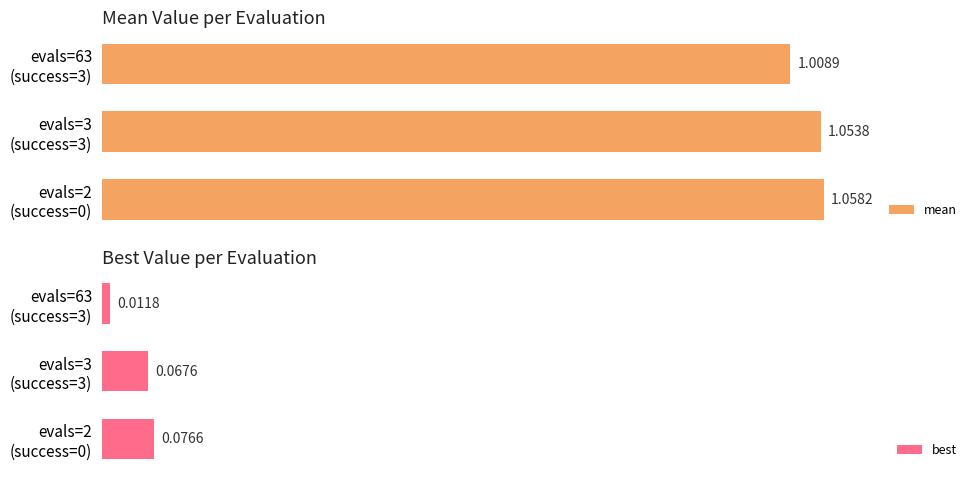

Which series has the widest spread of values?

best